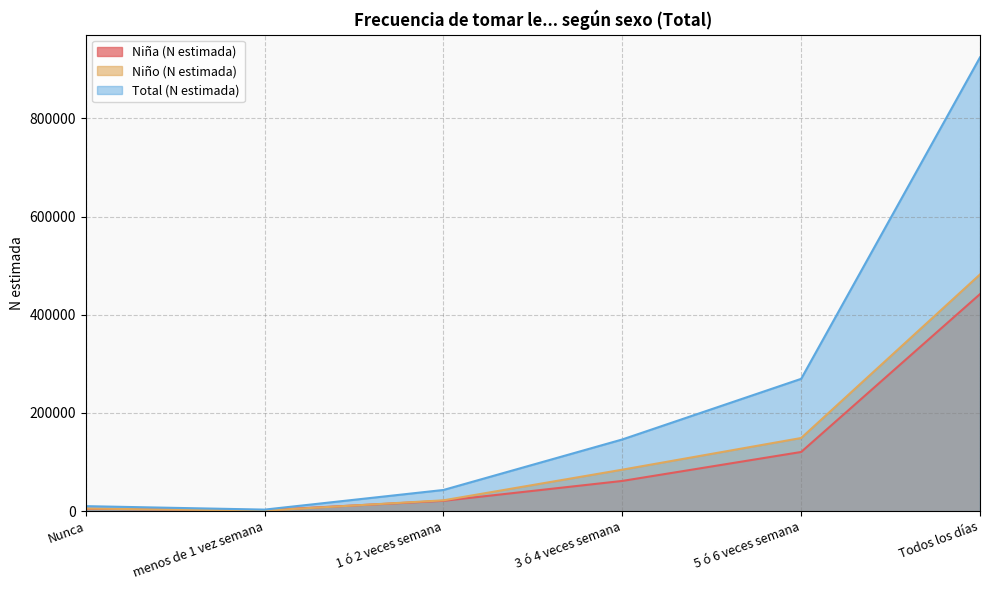

Rank the series at 3 ó 4 veces semana from highest to lowest value.

Total (N estimada), Niño (N estimada), Niña (N estimada)